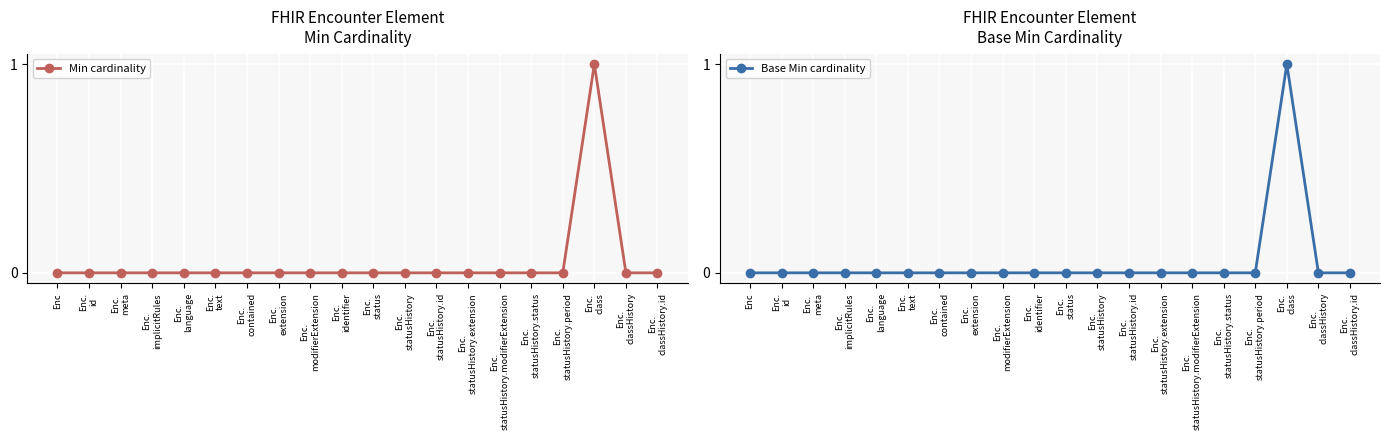

What is the label of the 20th point from the right?

Enc